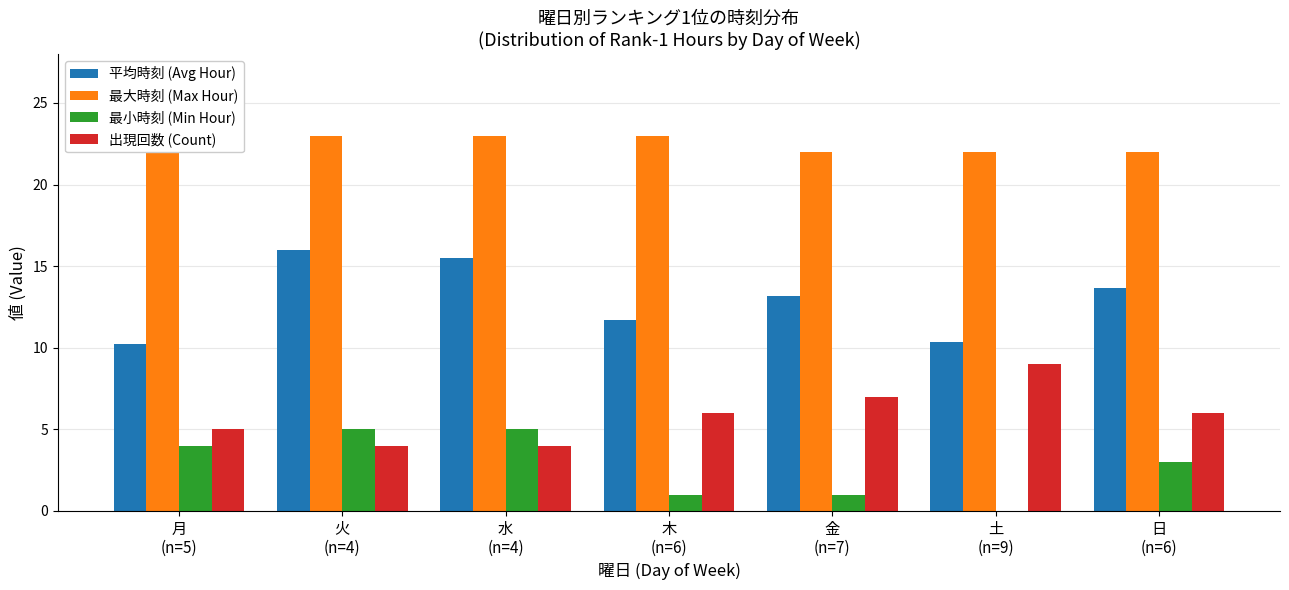

How many distinct data groups are displayed?

4